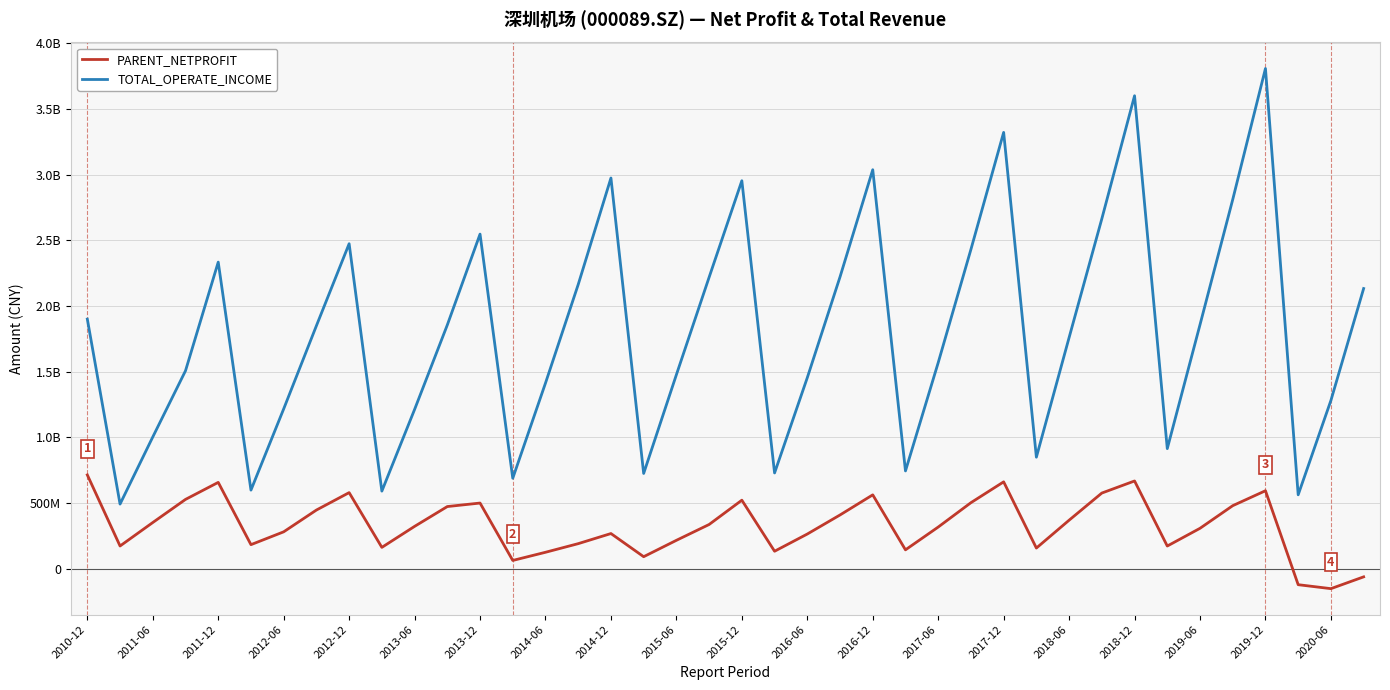

What is the lowest value of the PARENT_NETPROFIT series?

-151321351.9